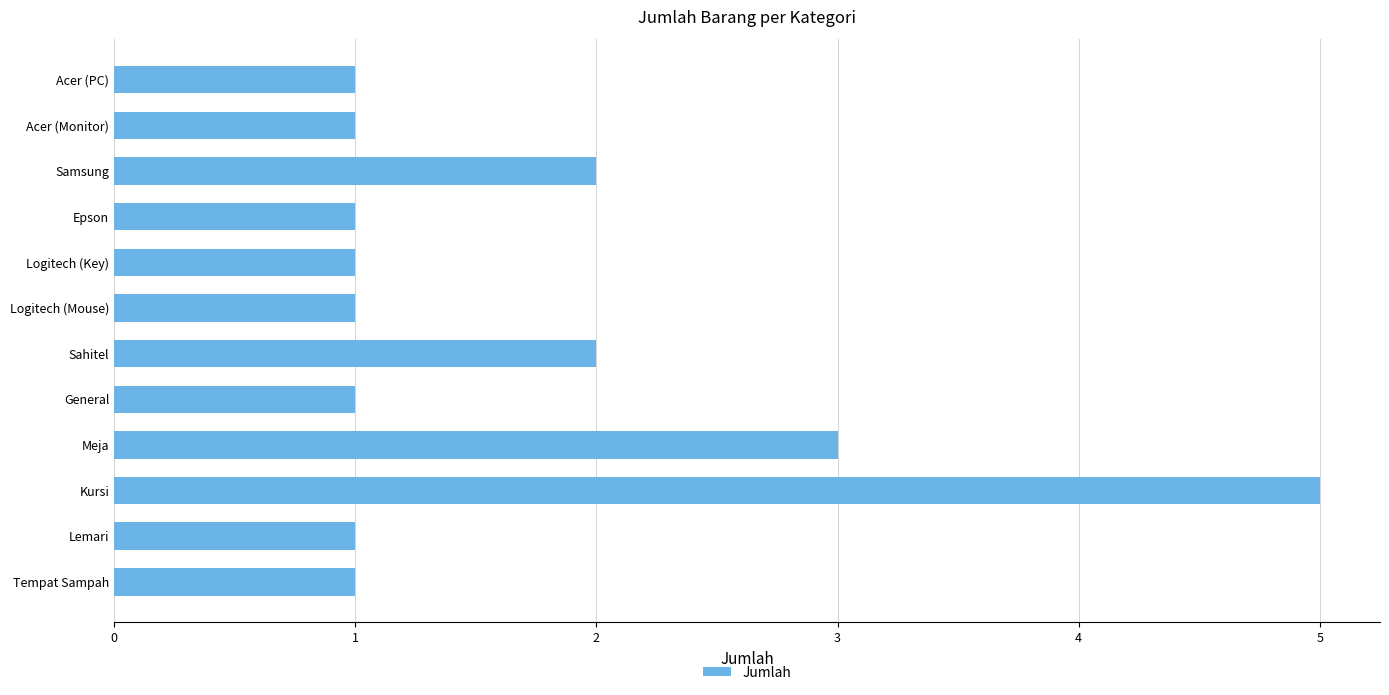

What is the label of the 9th bar from the top?

Meja